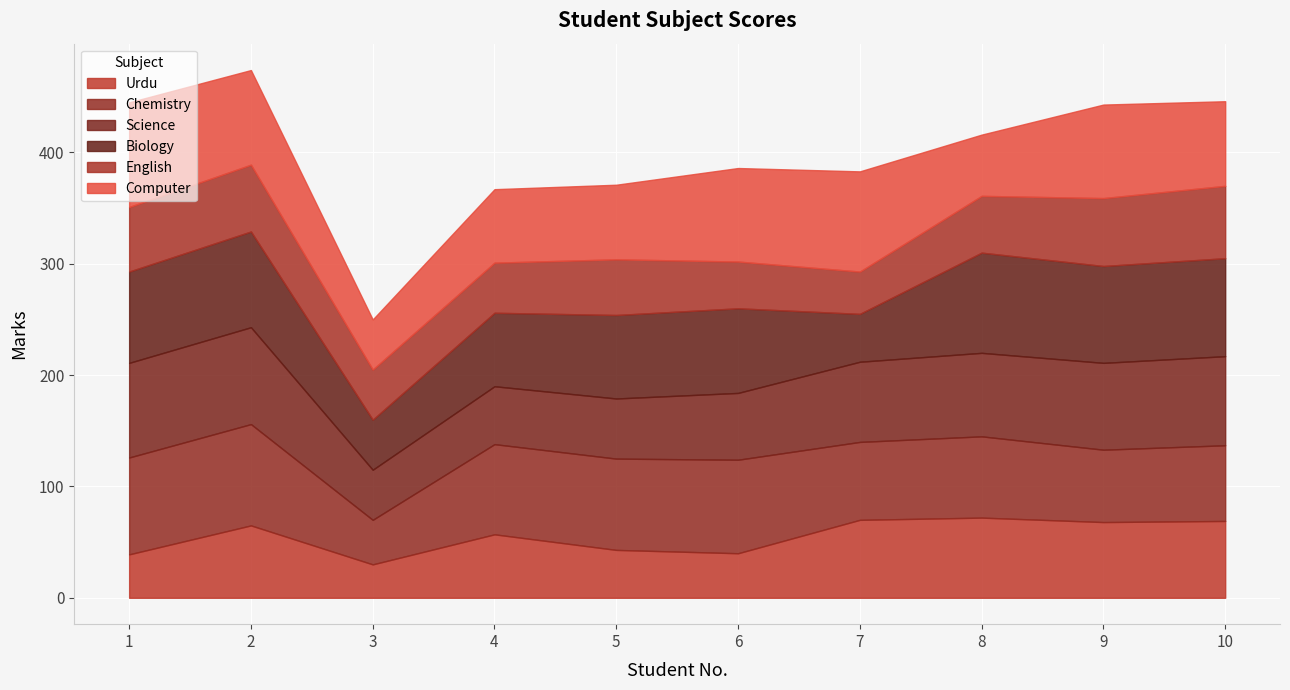

True or false: Computer has more than 1 interior local peaks.

True